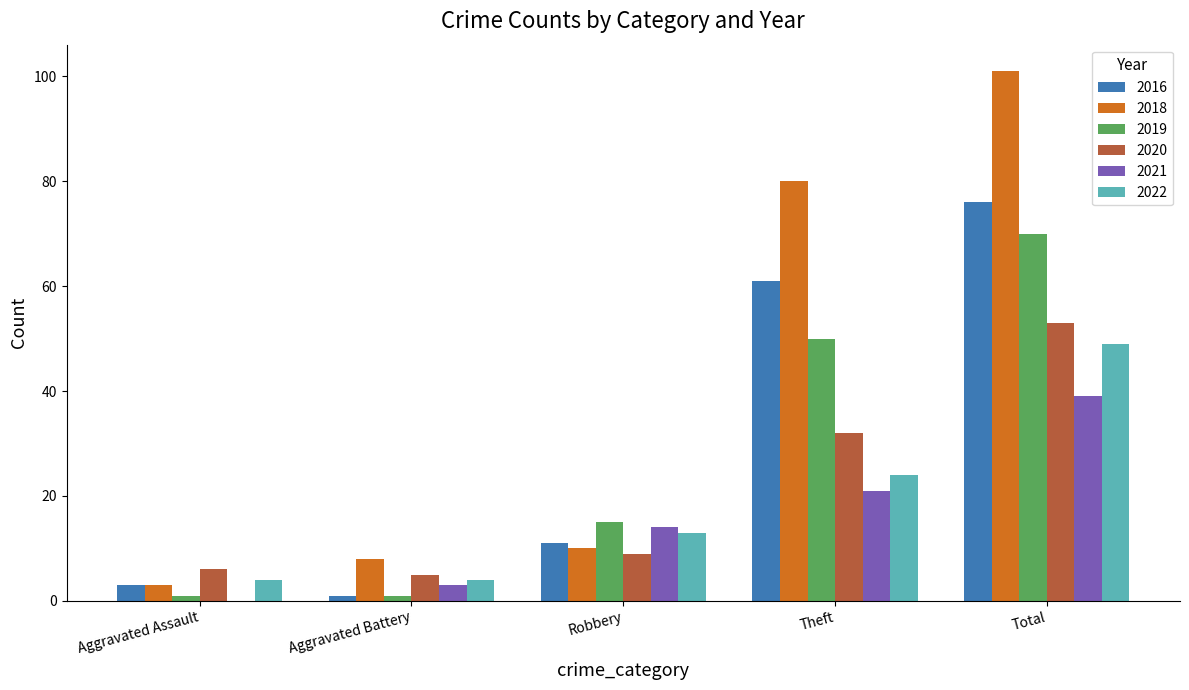

What is the sum of all 2020 values?

105